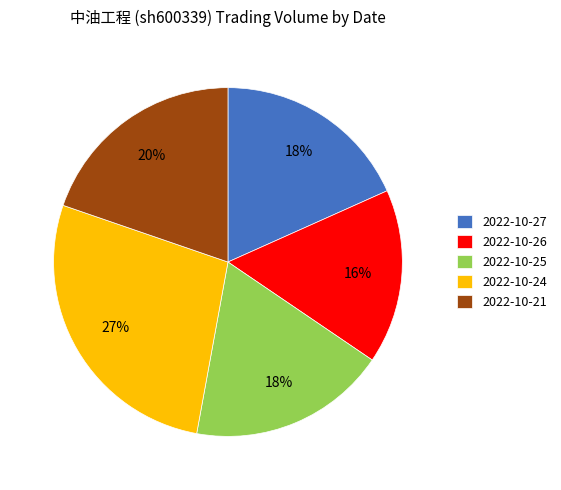

To the nearest percent, what is the difference between the largest and smallest slice percentages?

11%